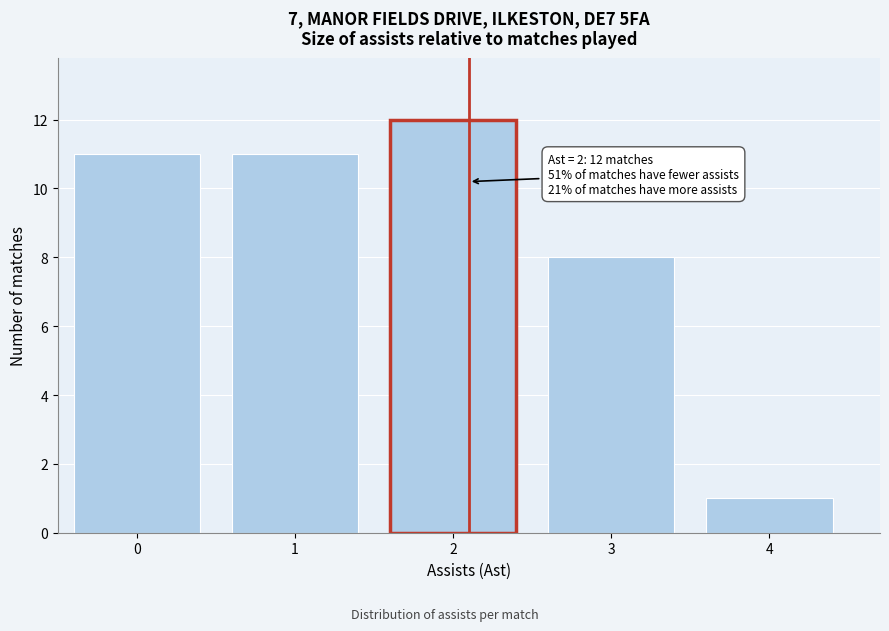

Reading right to left, what are all the values shown in this chart?

1	8	12	11	11